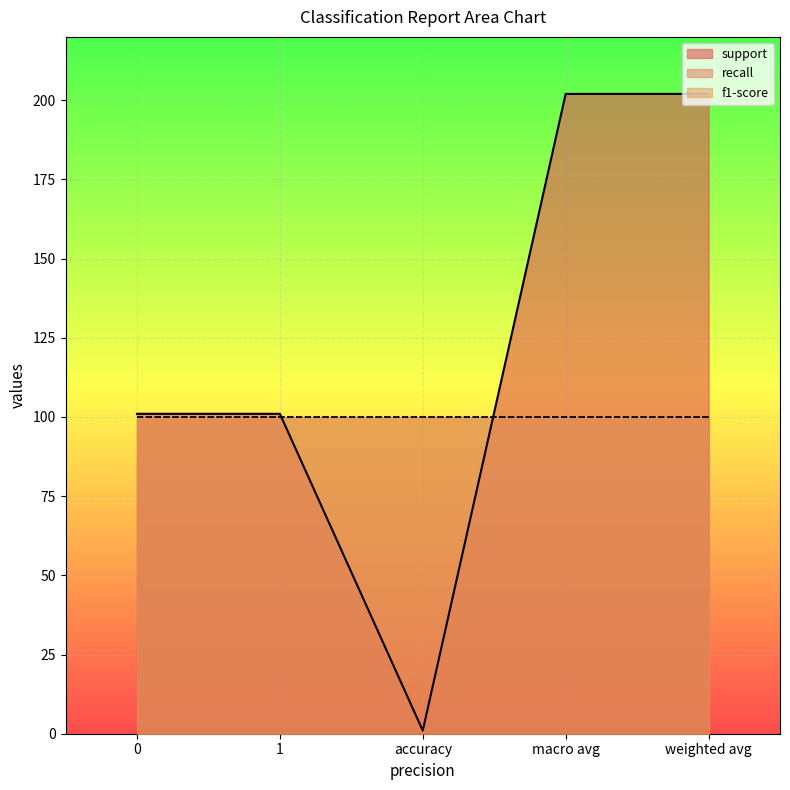

At which category is the sum across all series the highest?

macro avg